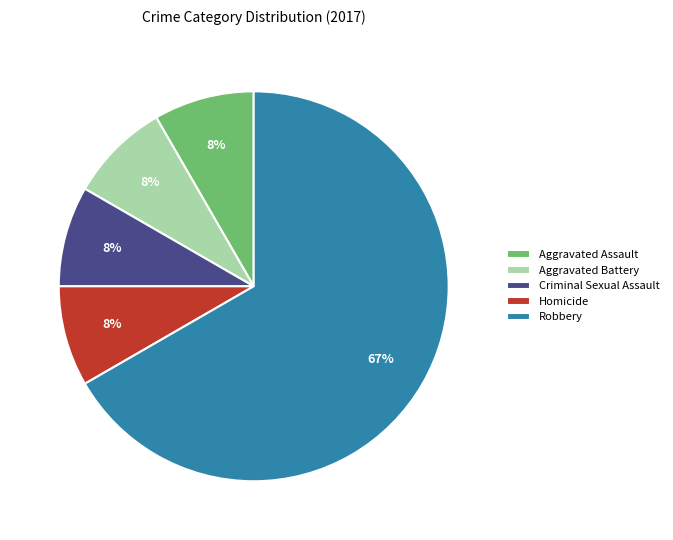

To the nearest percent, what percentage of the pie is Aggravated Assault?

8%